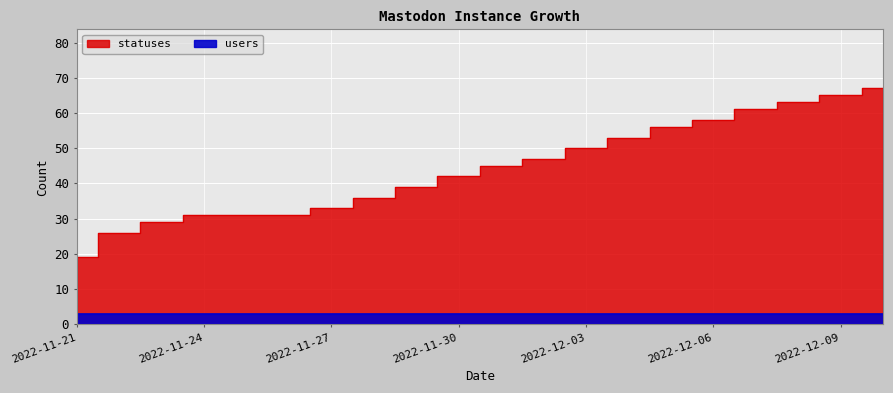

What is the ratio of the value at 2022-12-03 to the value at 2022-11-30?

1.2